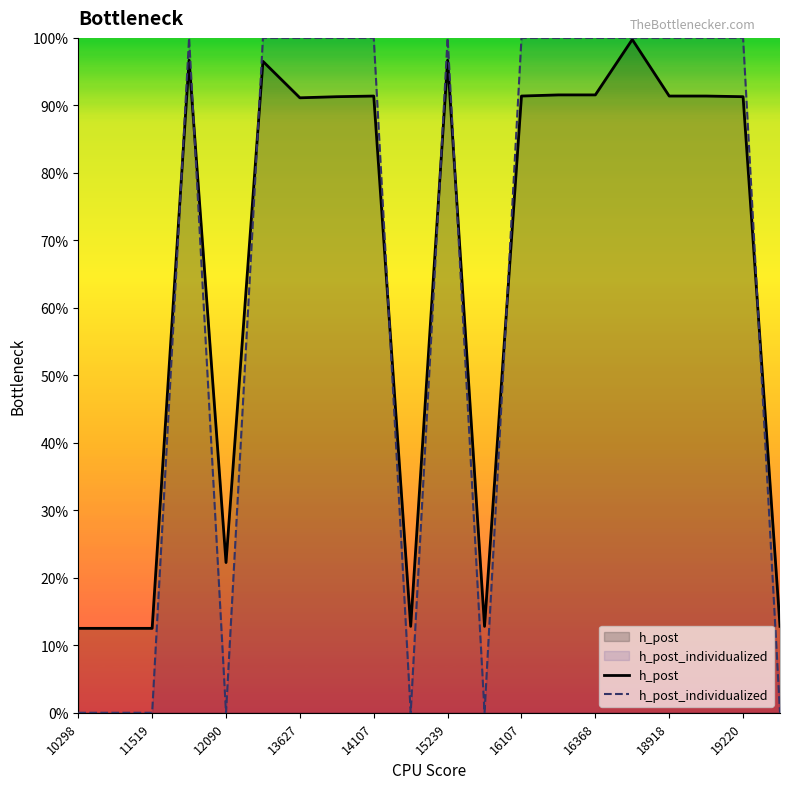

Rank the series at 19220 from highest to lowest value.

h_post_individualized, h_post